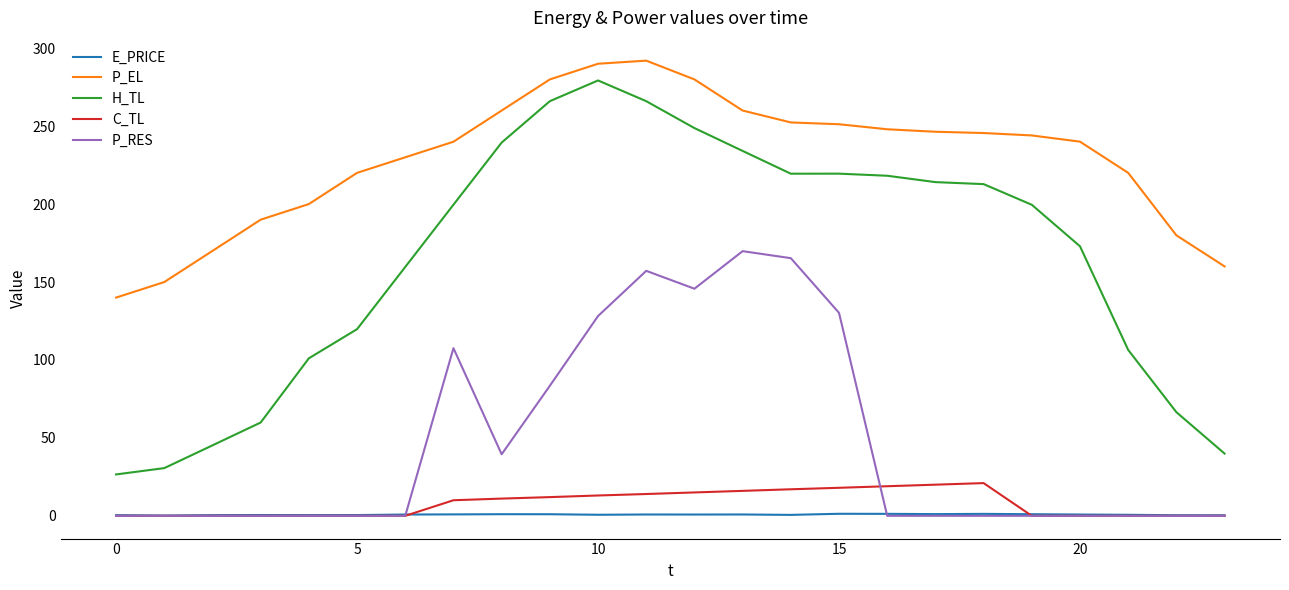

What is the average value of the P_RES series?

46.9